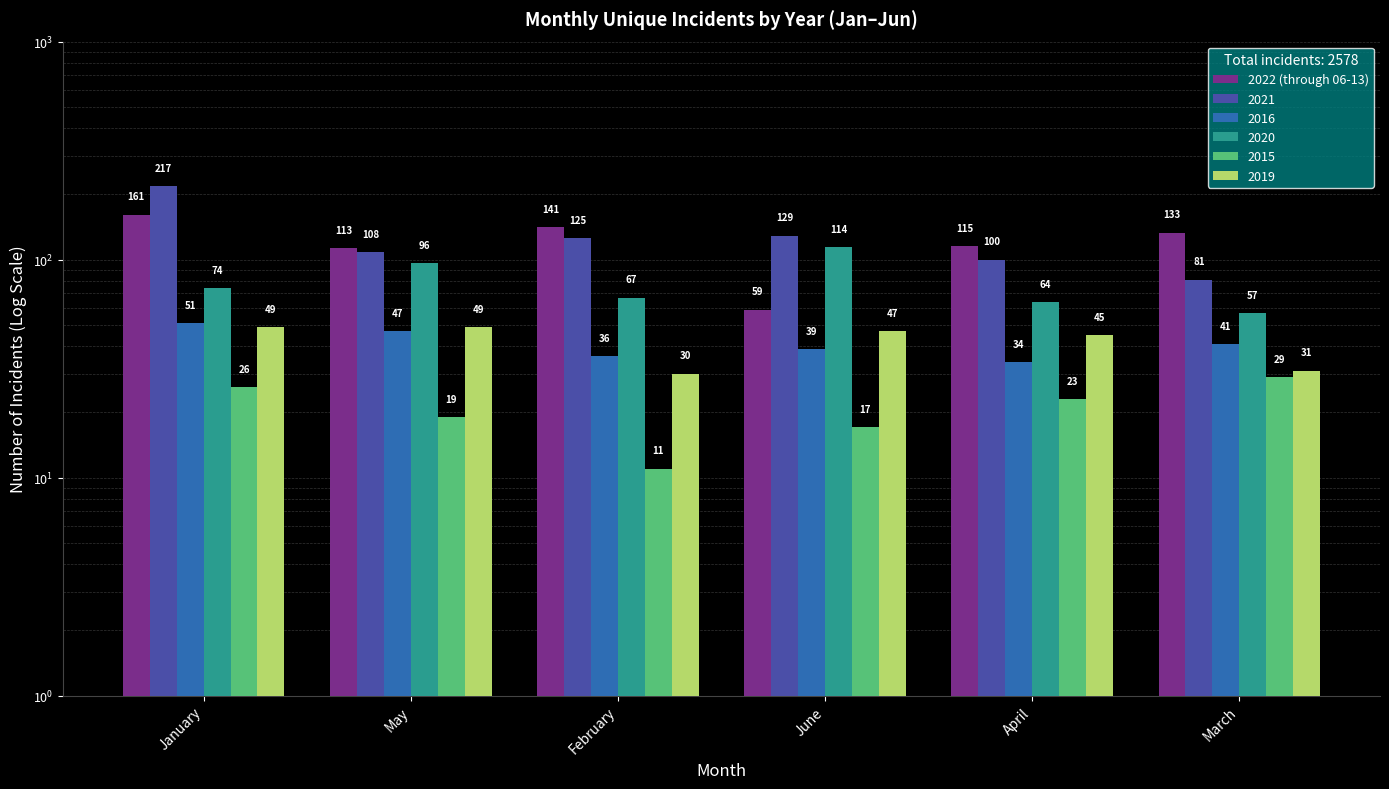

What is the sum of all values?

722